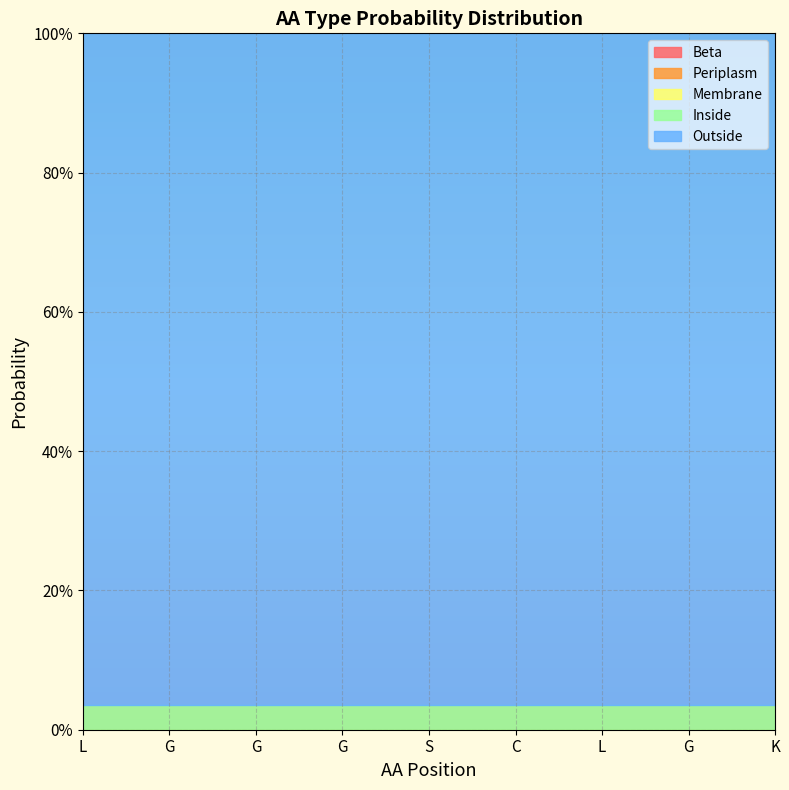

True or false: Periplasm has more than 0 interior local peaks.

False